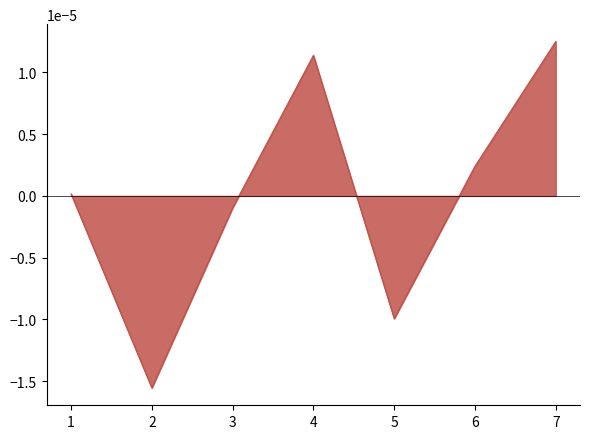

Which label corresponds to the largest value in the chart?

7